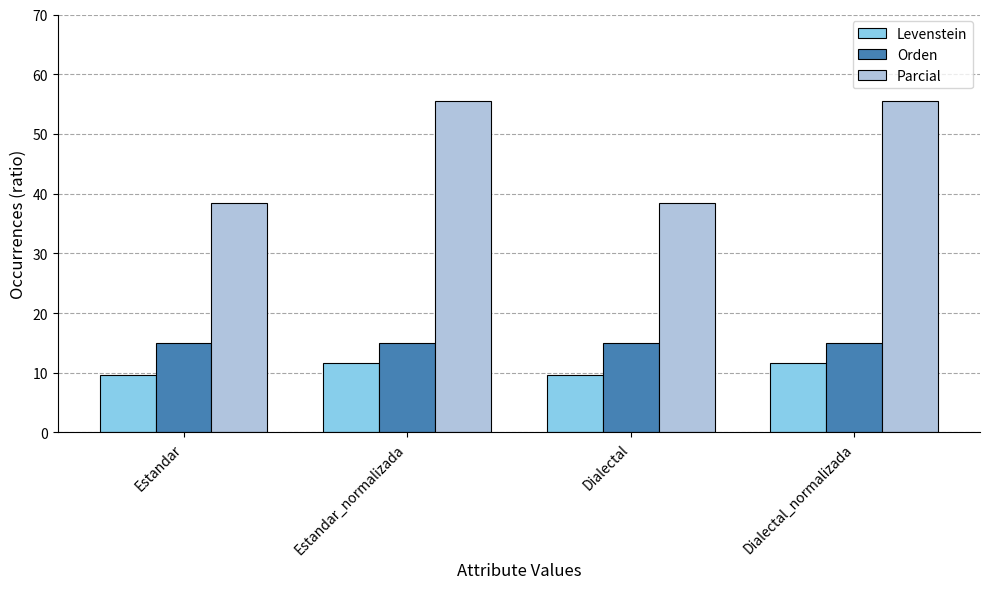

At how many categories does at least one series exceed 40?

2